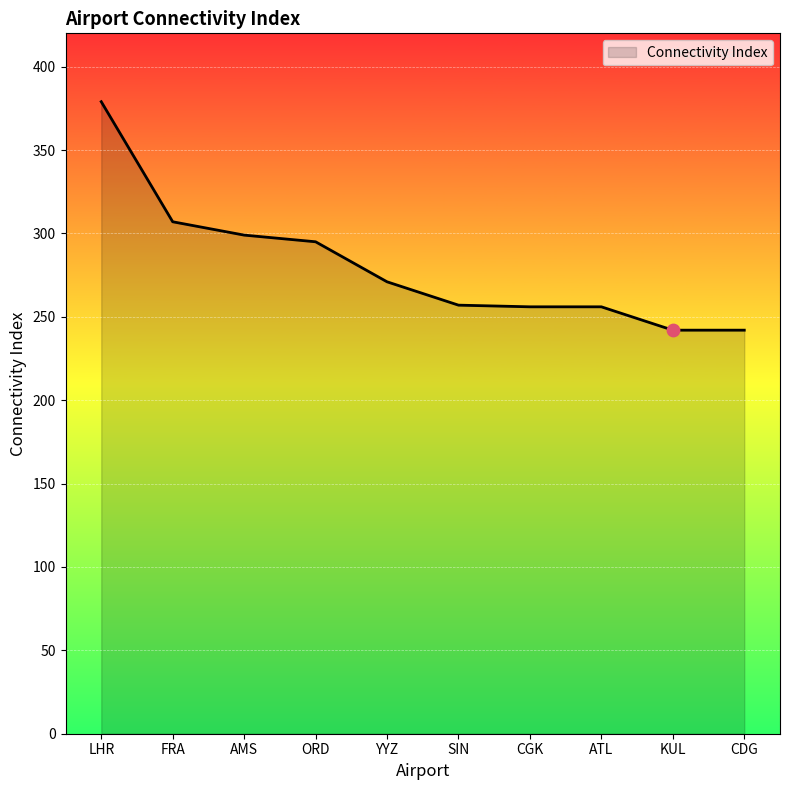

What is the change in value from ORD to SIN?

-38